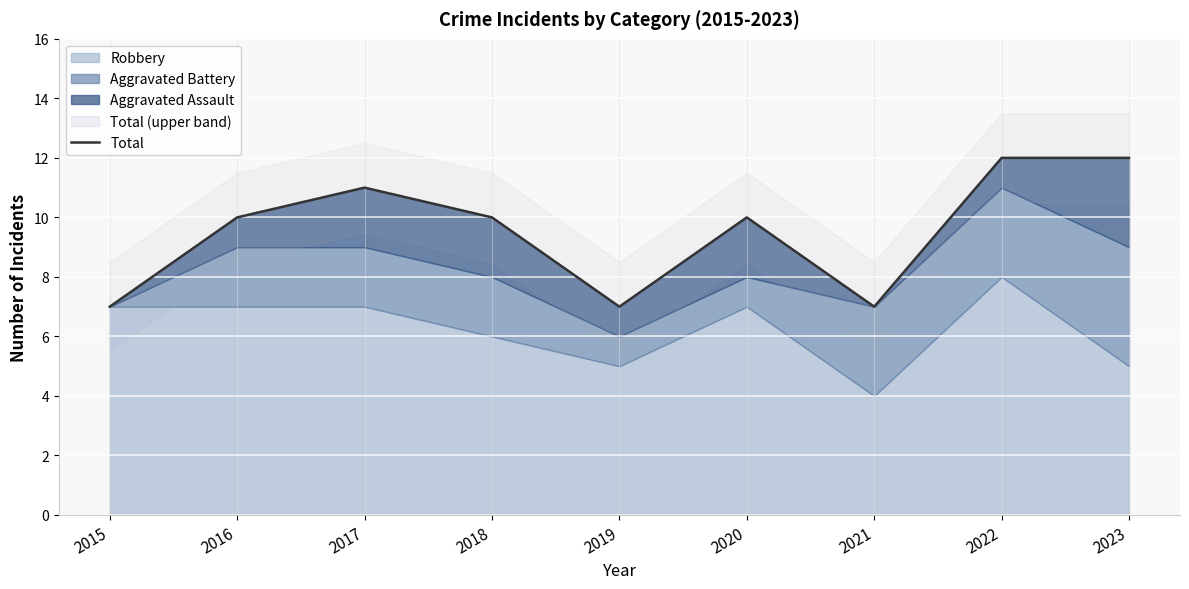

At which label does the data first exceed 10?

2017